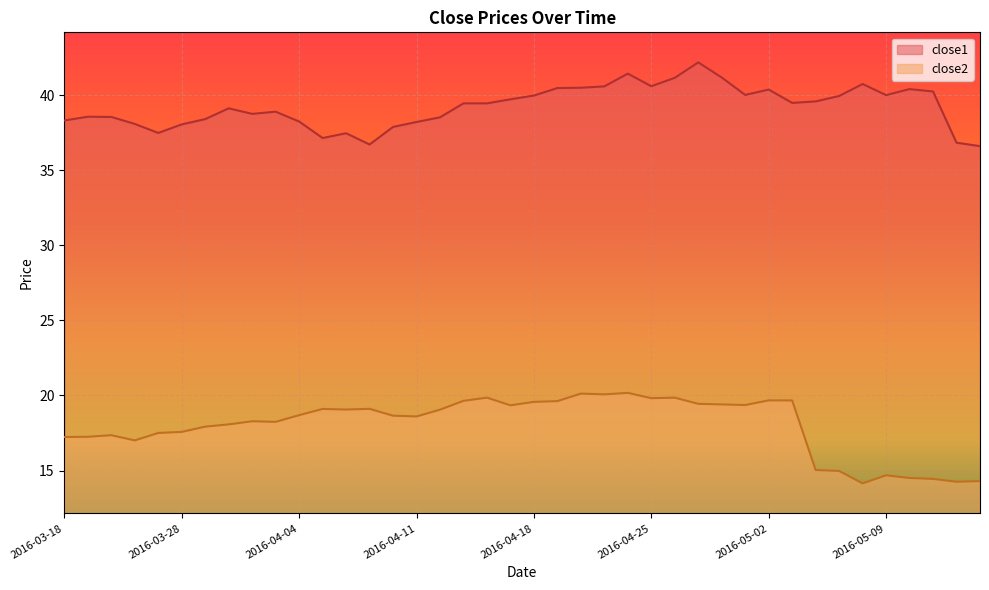

What is the label of the 35th point from the left?

2016-05-06